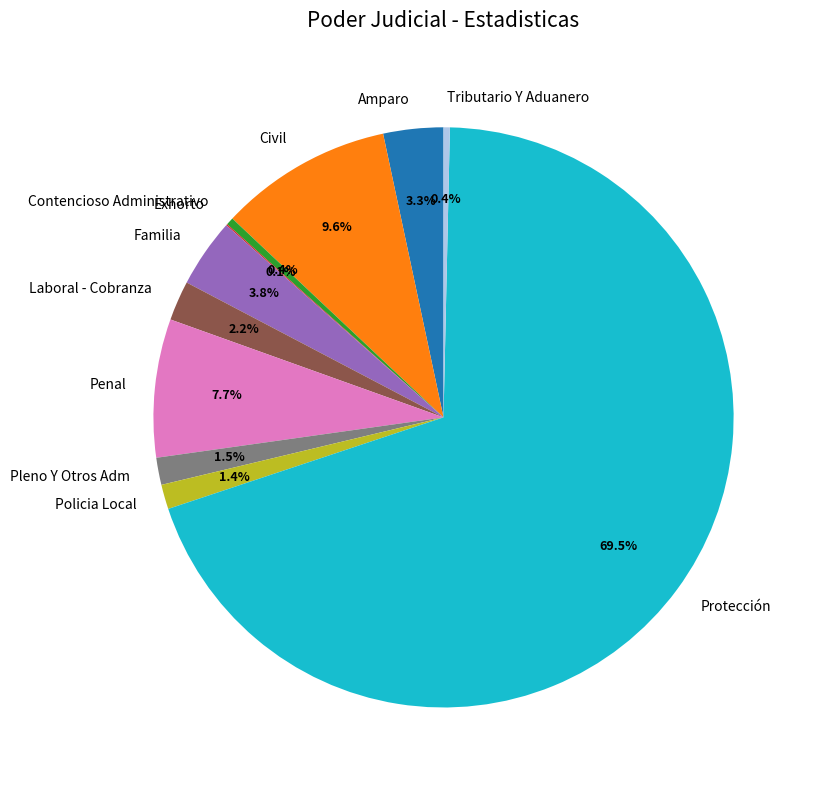

To the nearest percent, what portion does Penal represent?

8%